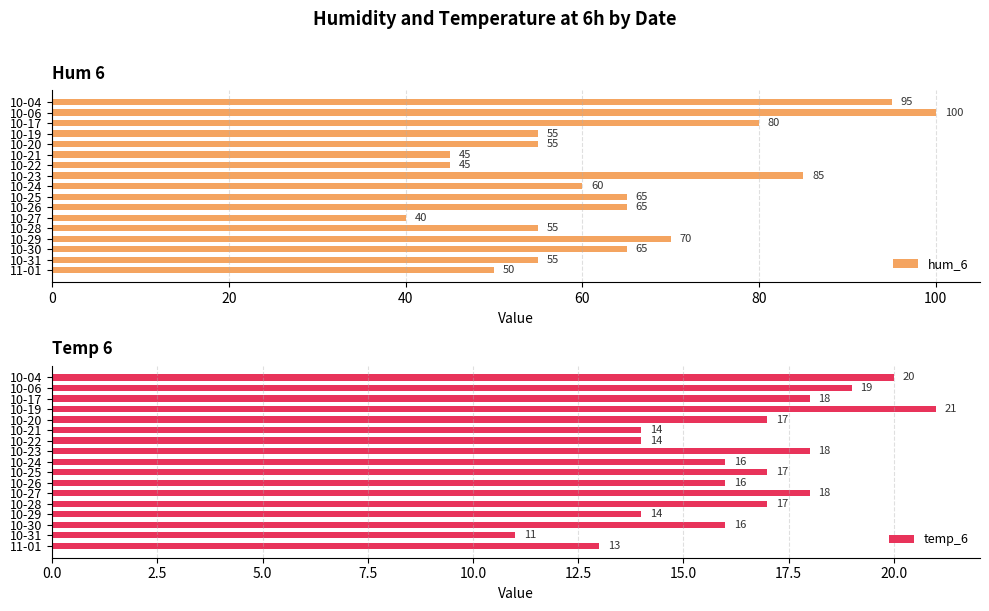

Does the chart contain any negative values?

No